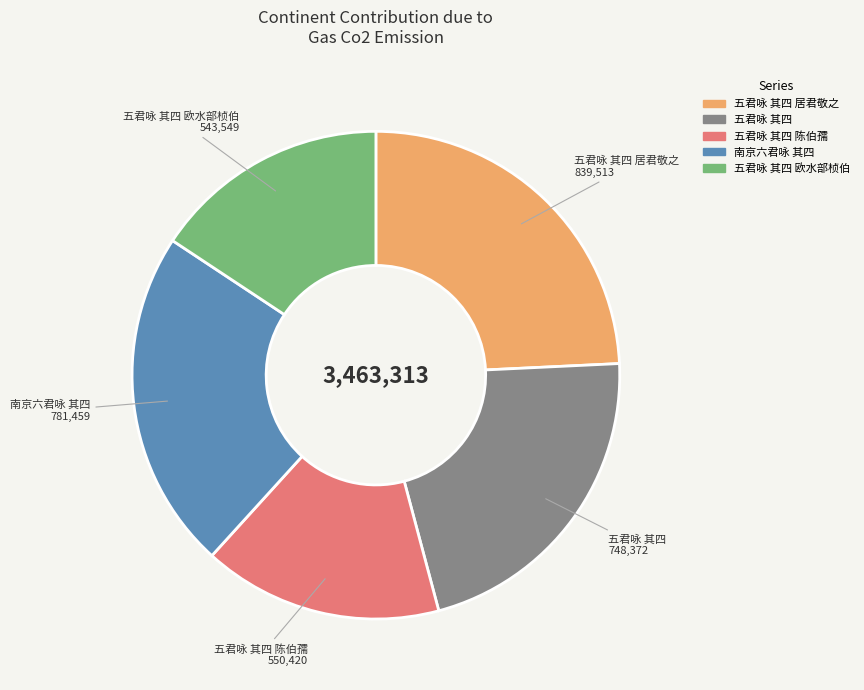

Is it true that 五君咏 其四 陈伯孺 is 16% of the pie?

True